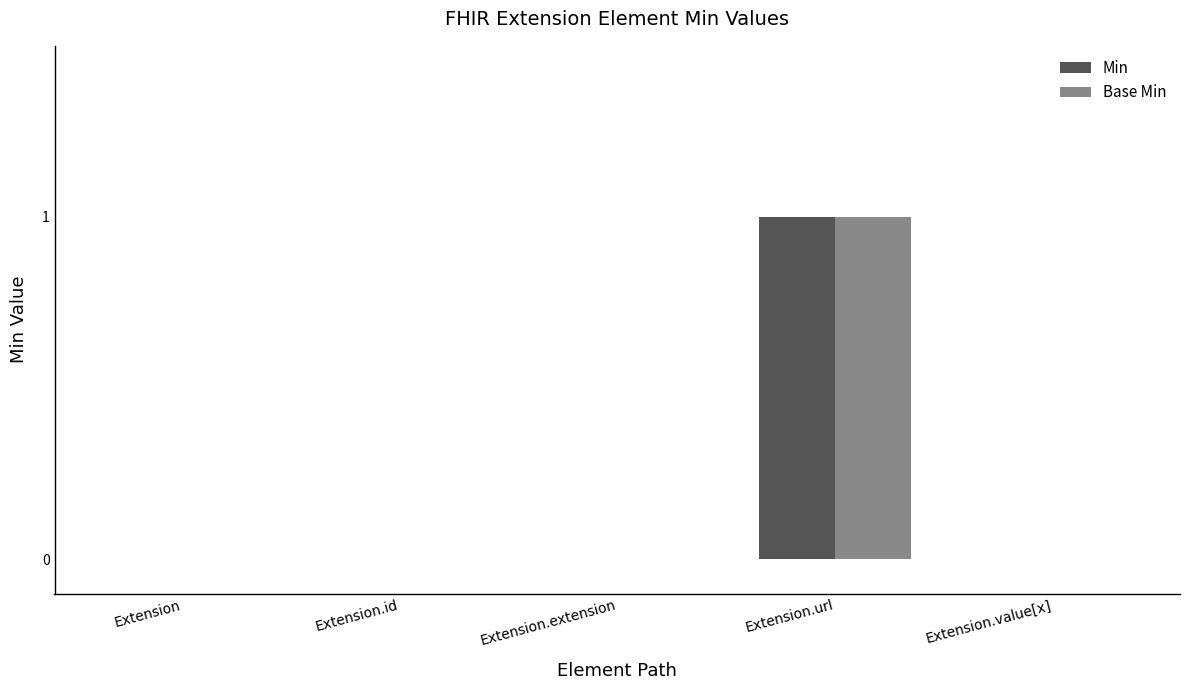

At which label does Base Min reach its peak?

Extension.url